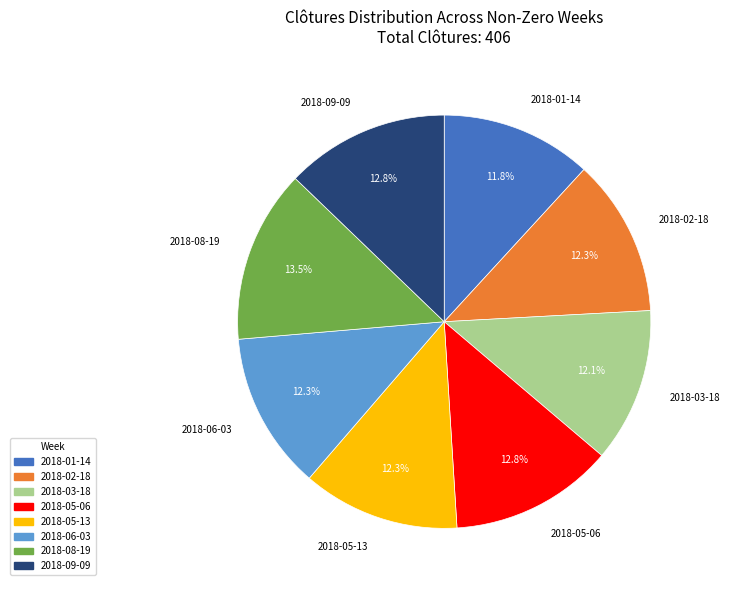

What is the total percentage of 2018-02-18 and 2018-09-09?

25.1%